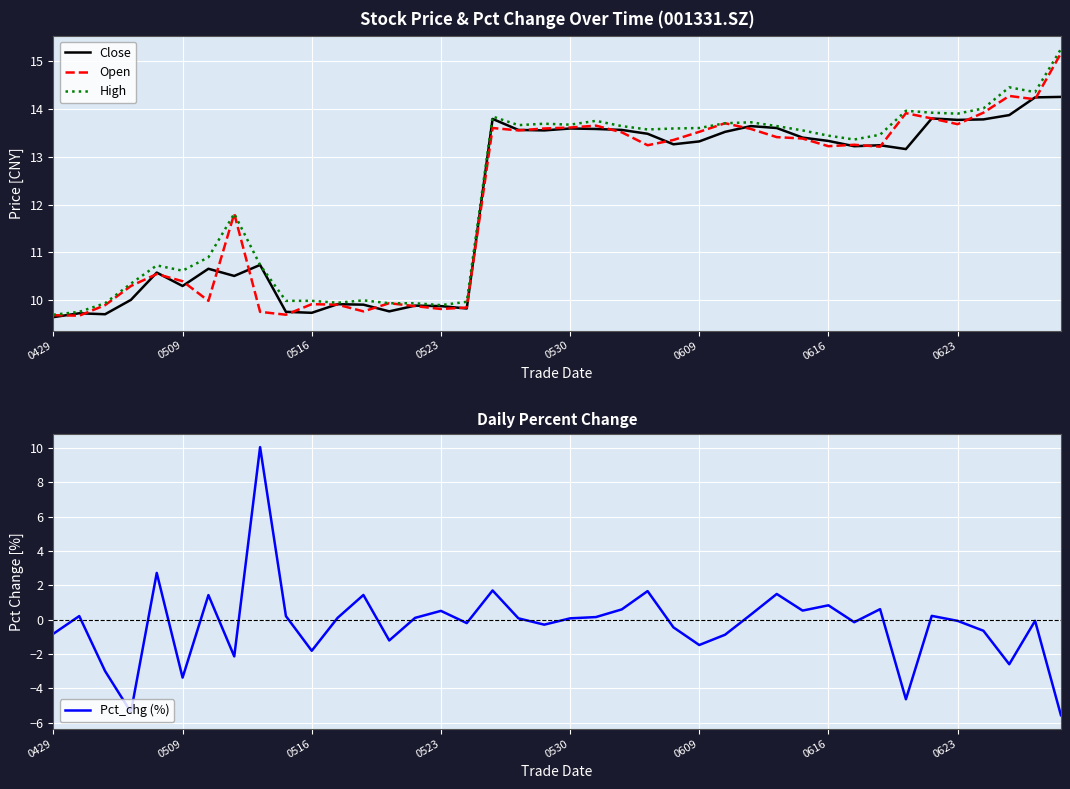

Is this an area chart (filled region under the line)?

No